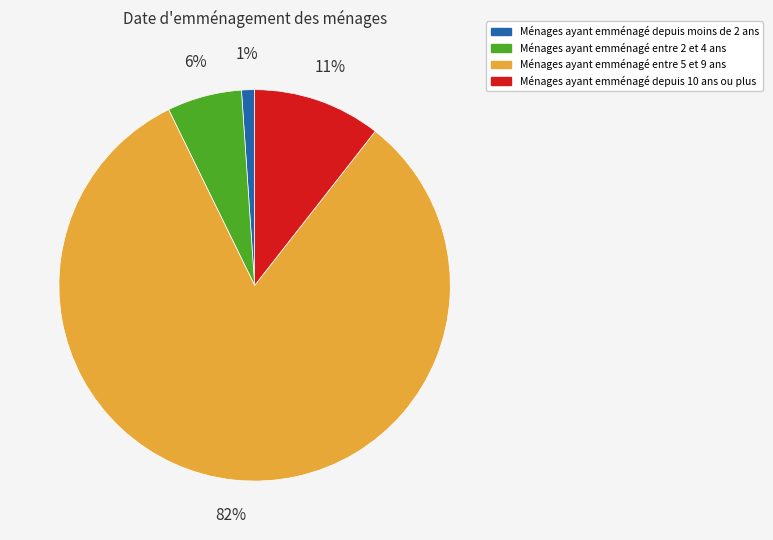

Is there any slice that represents more than half of the pie?

Yes